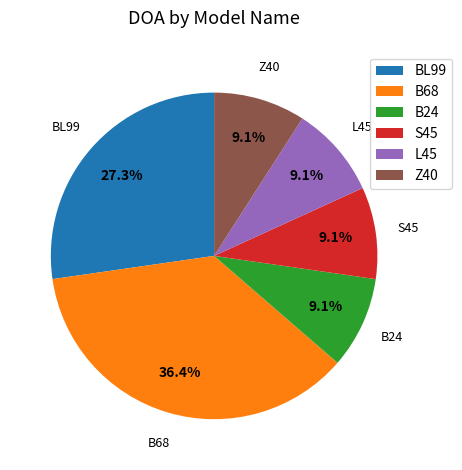

Is it true that Z40 is 9% of the pie?

True